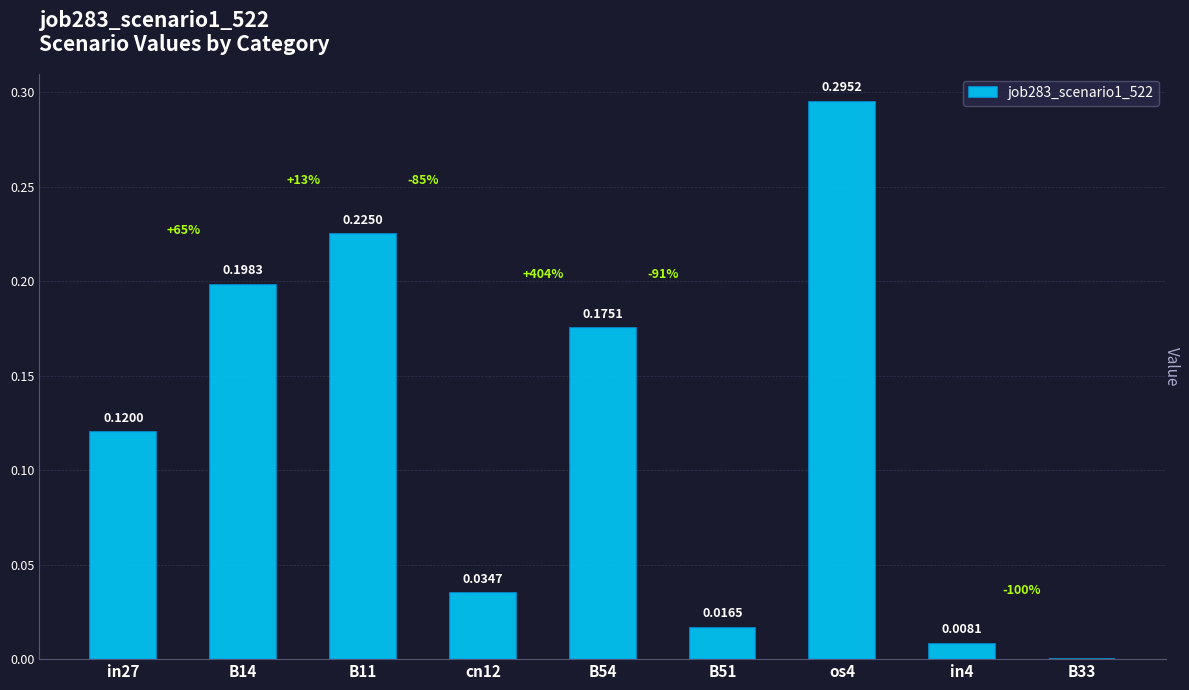

The value at in4 is 0.0. True or false?

True